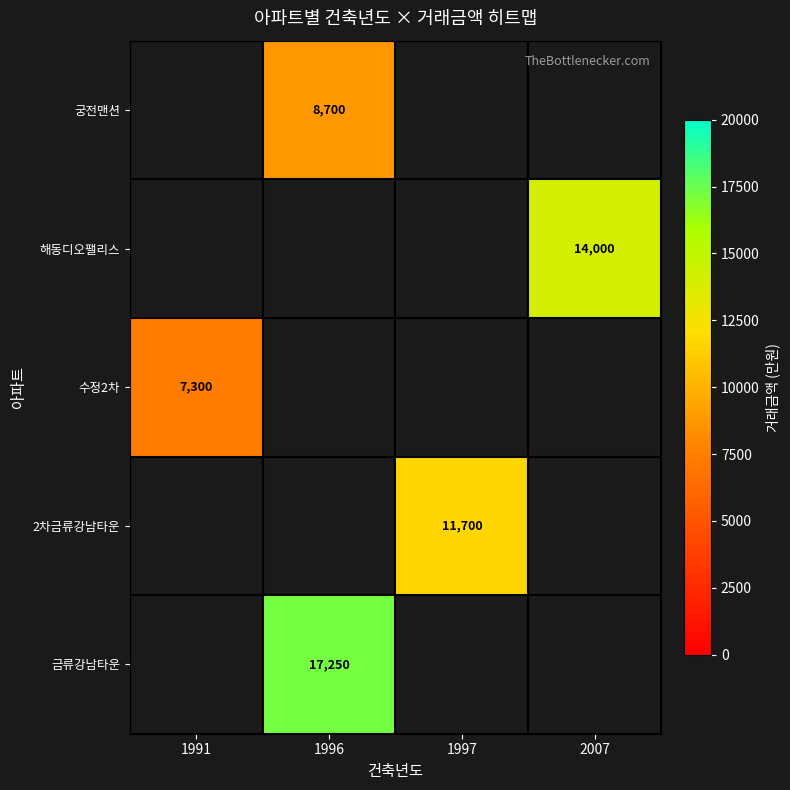

The 수정2차 series shows 2326 at 1991. True or false?

False